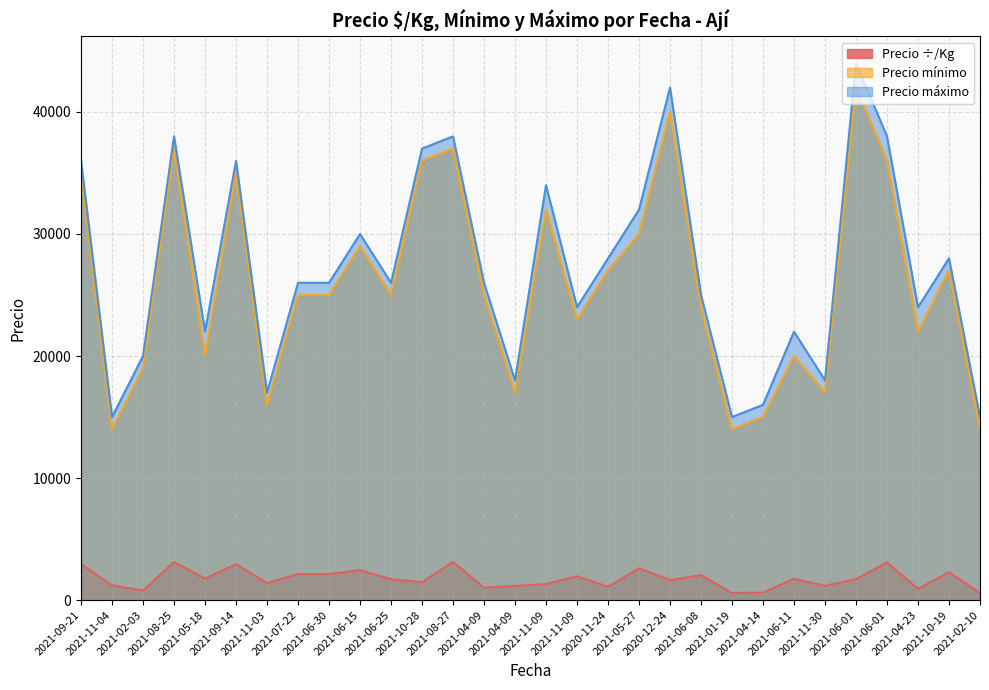

At which label does Precio máximo first exceed 26000?

2021-09-21